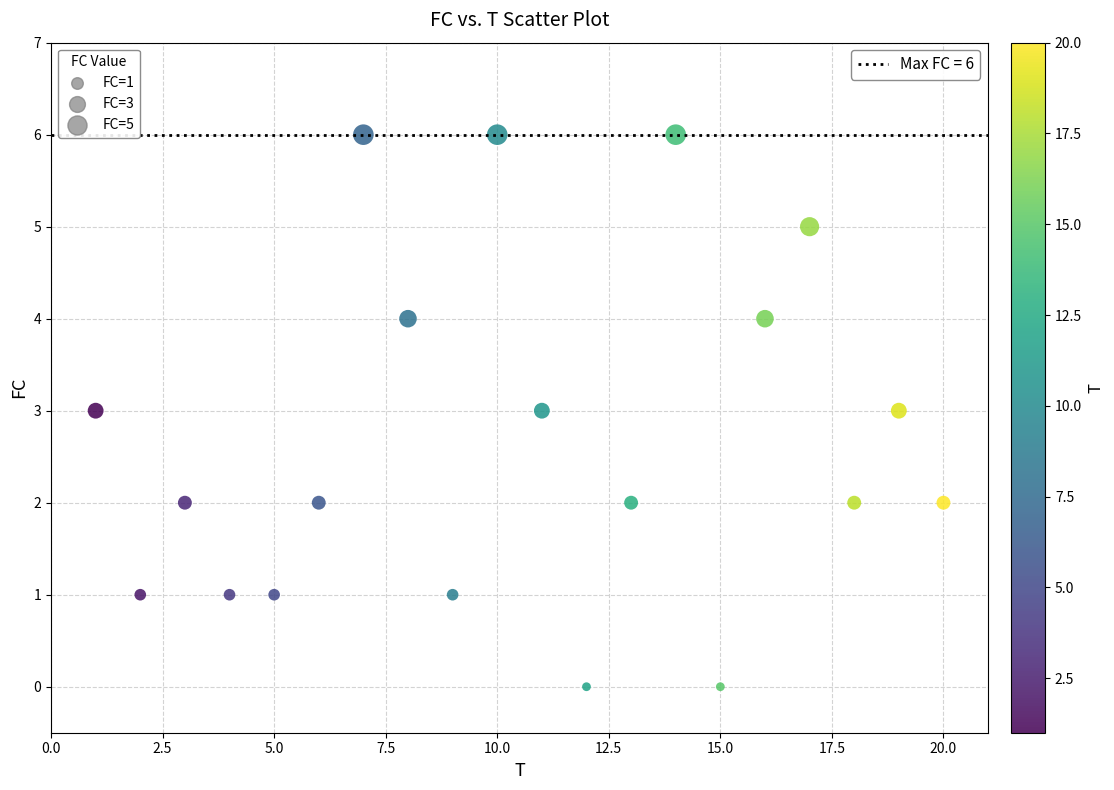

What is the range of Y values (max minus min)?

6